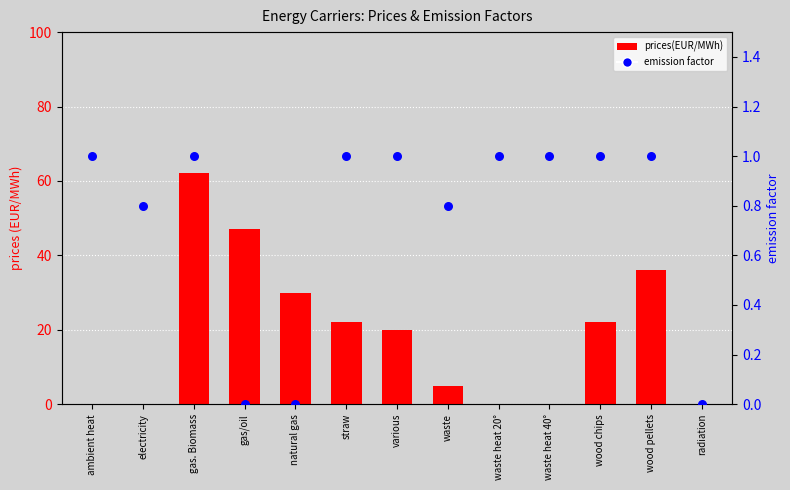

Is the value of prices(EUR/MWh) at ambient heat greater than the value of emission factor at waste heat 40°?

No